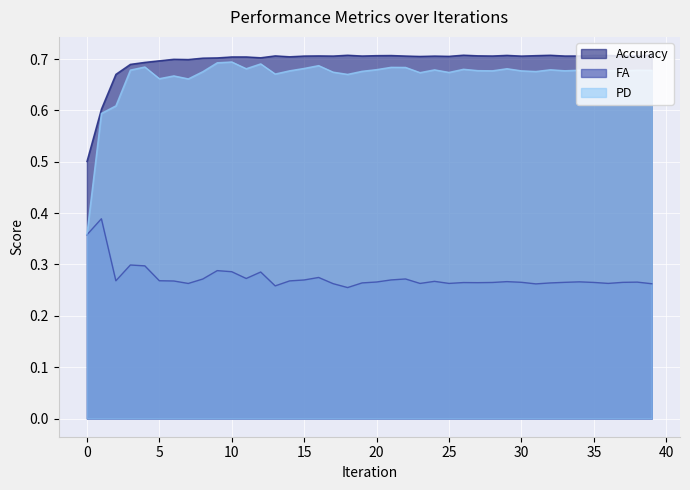

Rank the series at 14 from highest to lowest value.

Accuracy, PD, FA